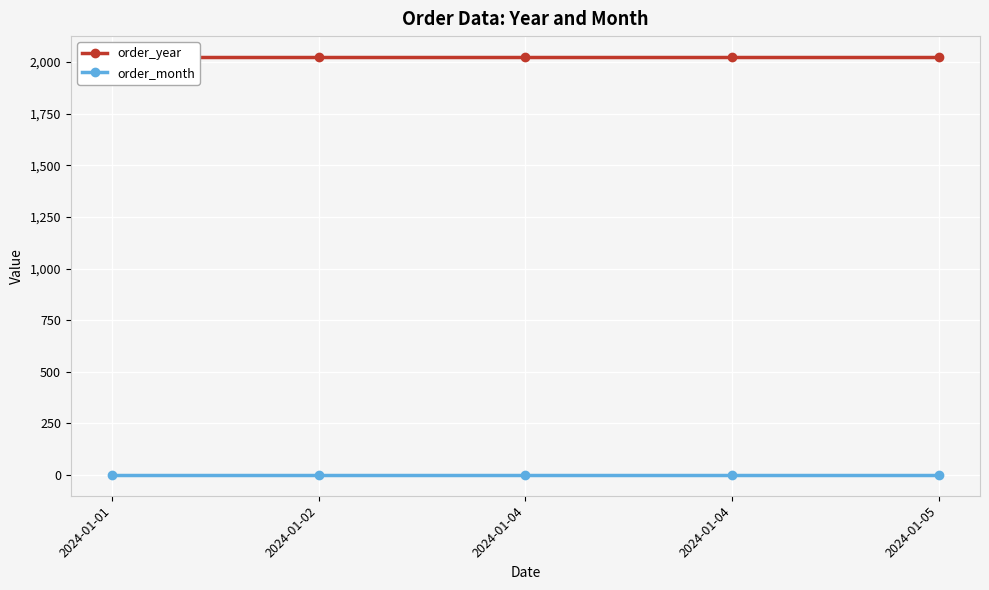

At which category does the chart reach its minimum across all series?

2024-01-01